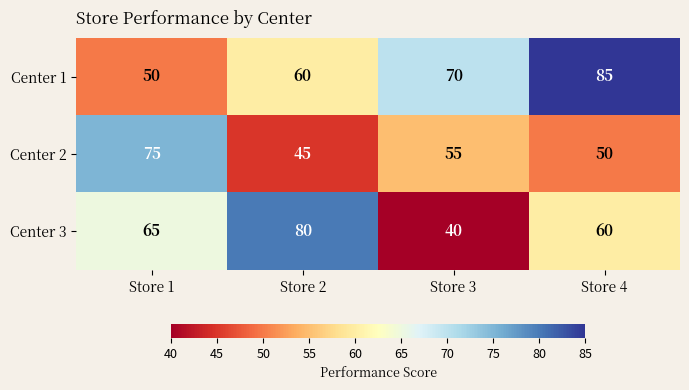

Is it true that Center 2 equals 24 at Store 3?

False